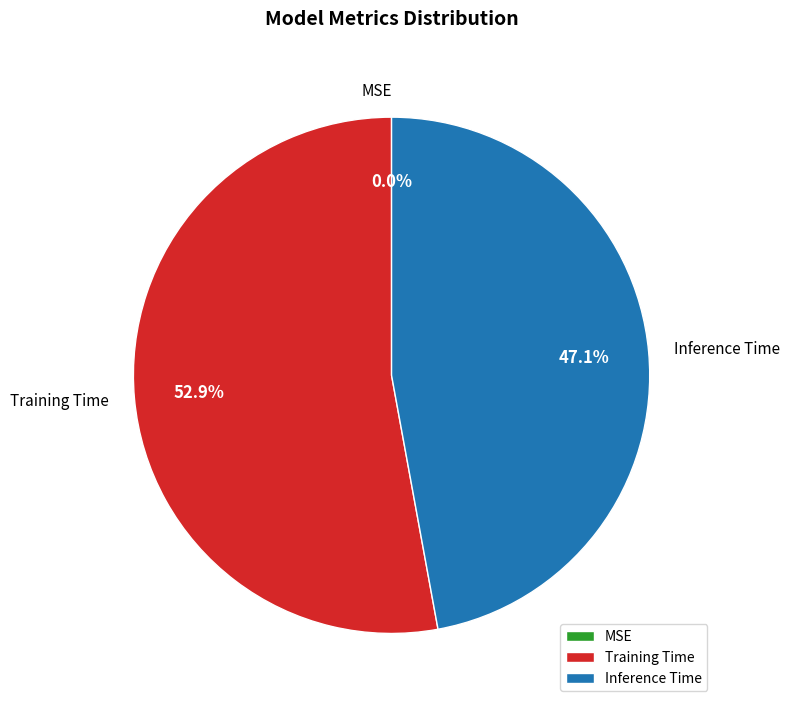

Does Training Time account for over 50% of the chart?

Yes